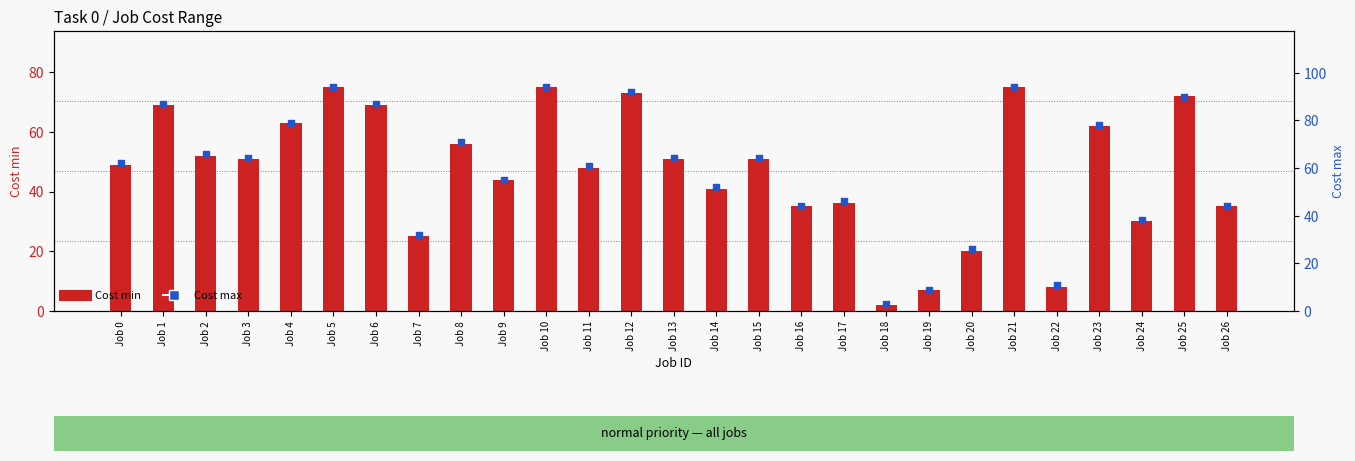

What are all the series names shown in the legend?

Cost min, Cost max